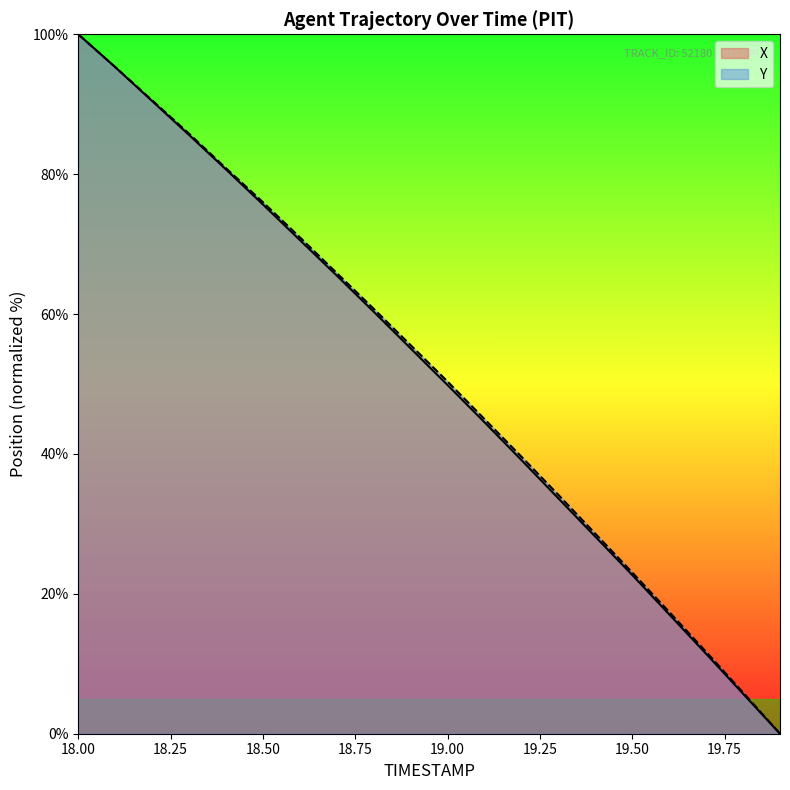

Which category has the lowest value in the X series?

19.9